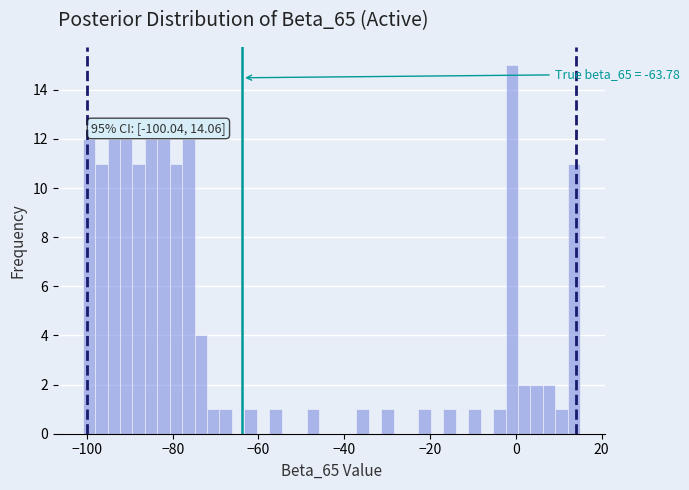

Read against the x-axis, roughly where is the centre of the tallest bar?

0